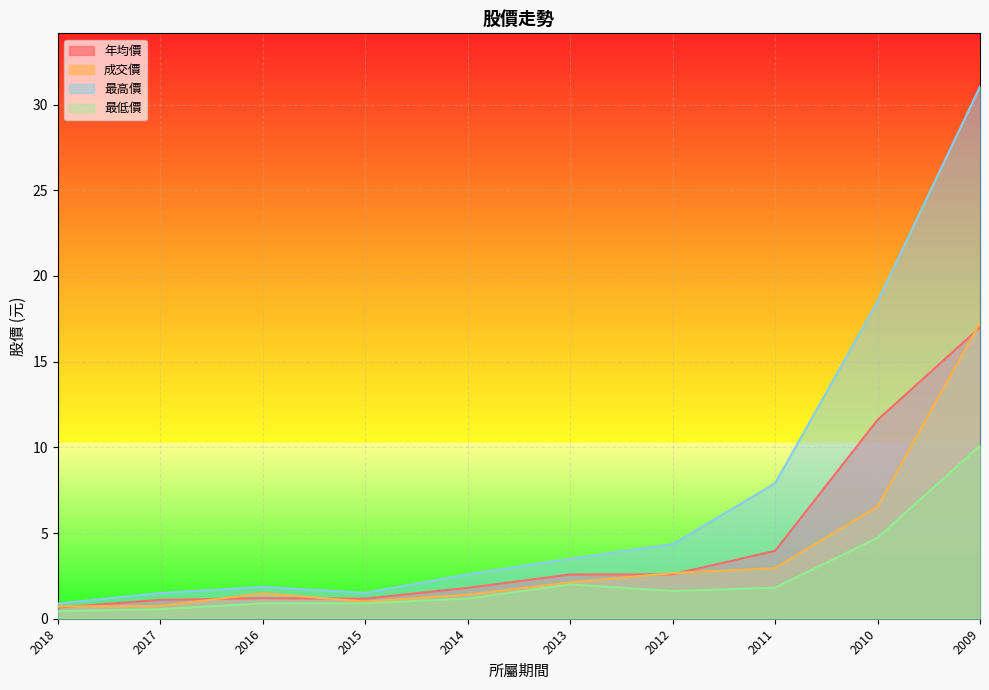

Does the chart display data point markers on the line(s)?

No